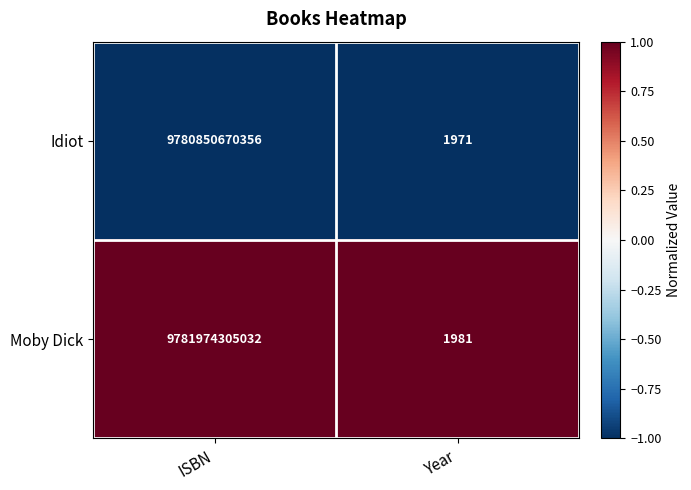

Which series has the largest total across all categories?

Moby Dick